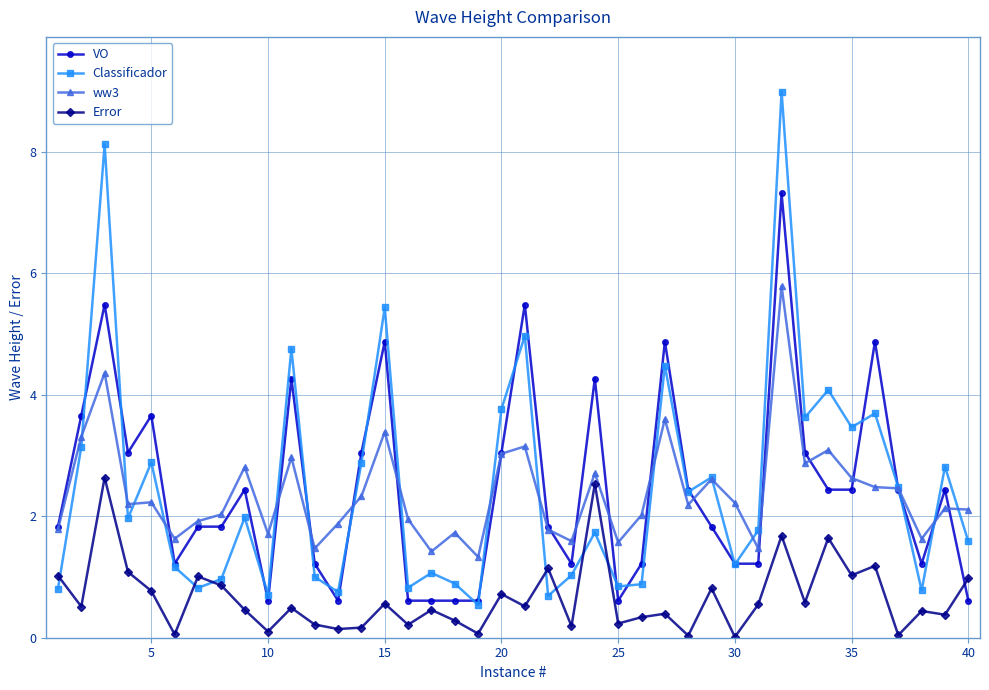

List the series in order of their peak value, highest first.

Classificador, VO, ww3, Error